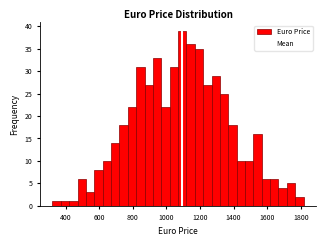

Around what value on the x-axis is the tallest bar? Give the approximate position of its centre, as read against the axis.

1100